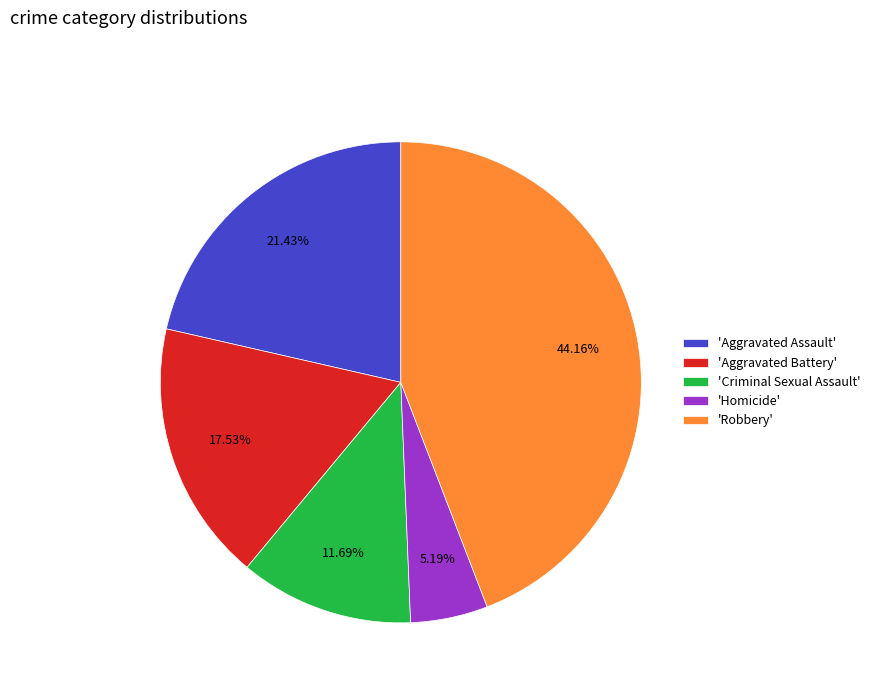

What is the ratio of the value at 'Homicide' to the value at 'Aggravated Battery'?

0.3